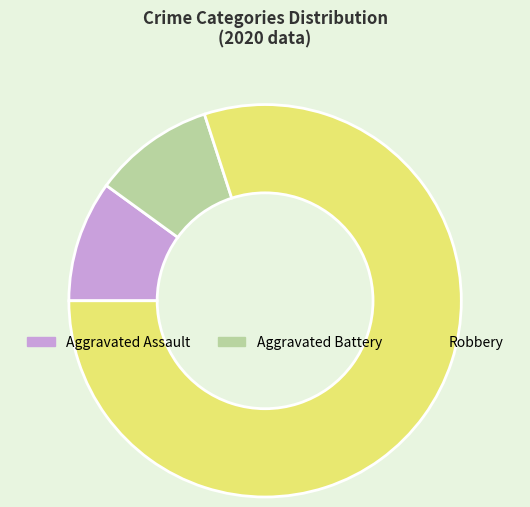

Is there a majority slice in this chart?

Yes